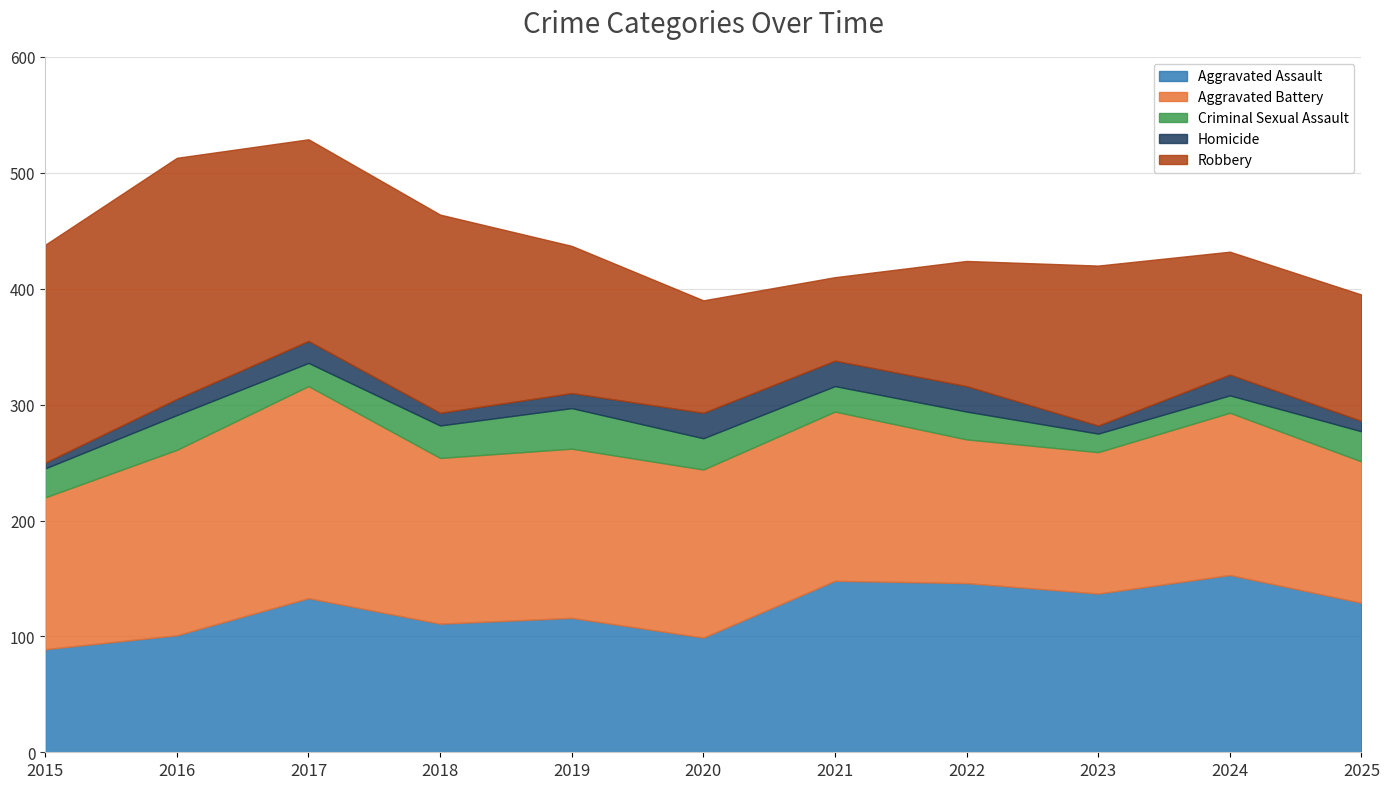

What is the greatest value displayed?

208